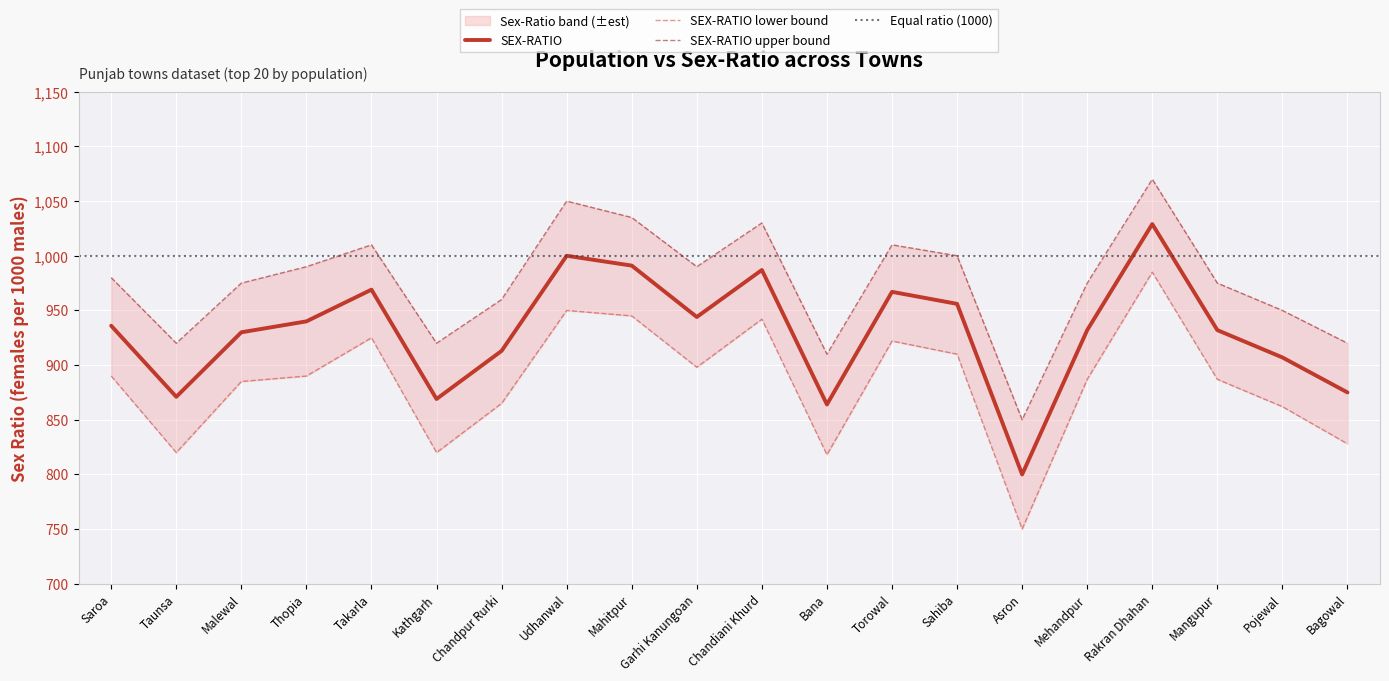

Is it true that SEX-RATIO upper equals 980 at Saroa?

True